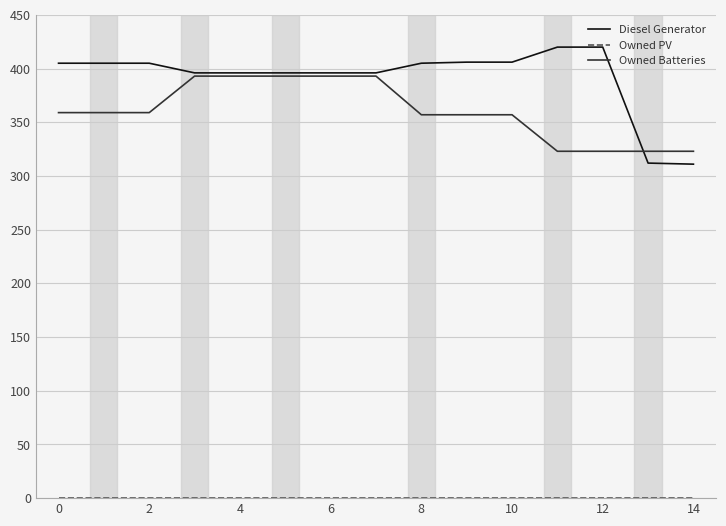

What is the maximum value shown in the chart?

420